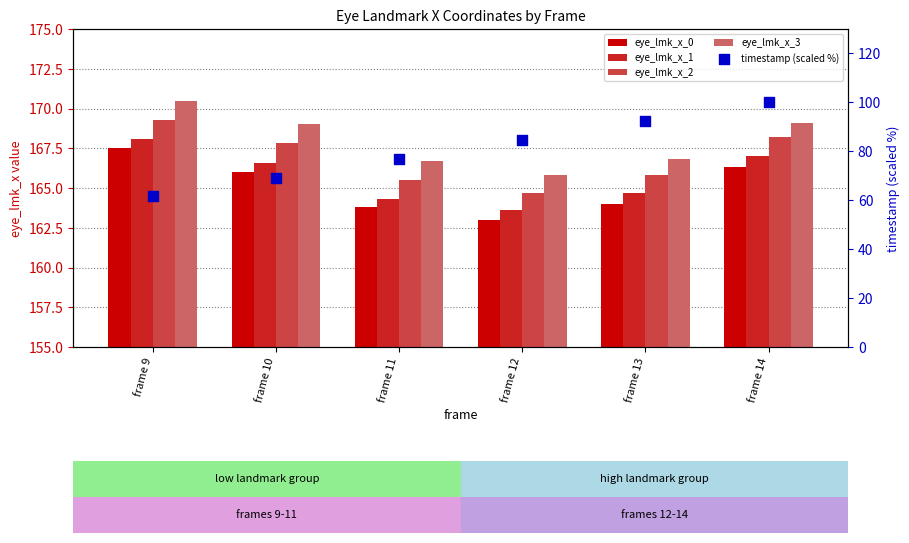

What is the total value across all series at frame 12?

741.7